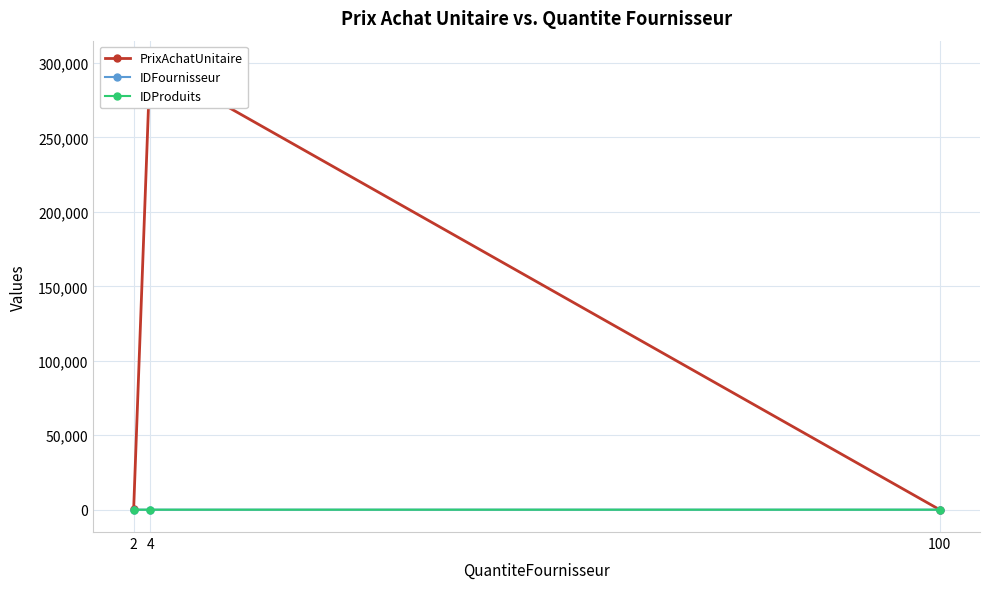

At which label does IDProduits first exceed 2?

100